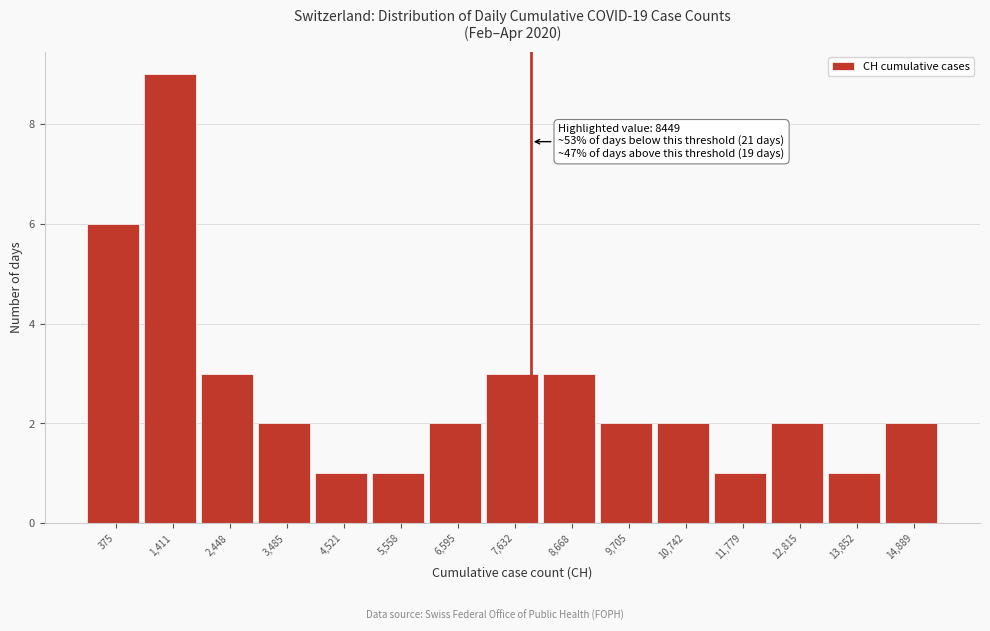

Reading left to right, transcribe all the data shown in this chart.

6	9	3	2	1	1	2	3	3	2	2	1	2	1	2